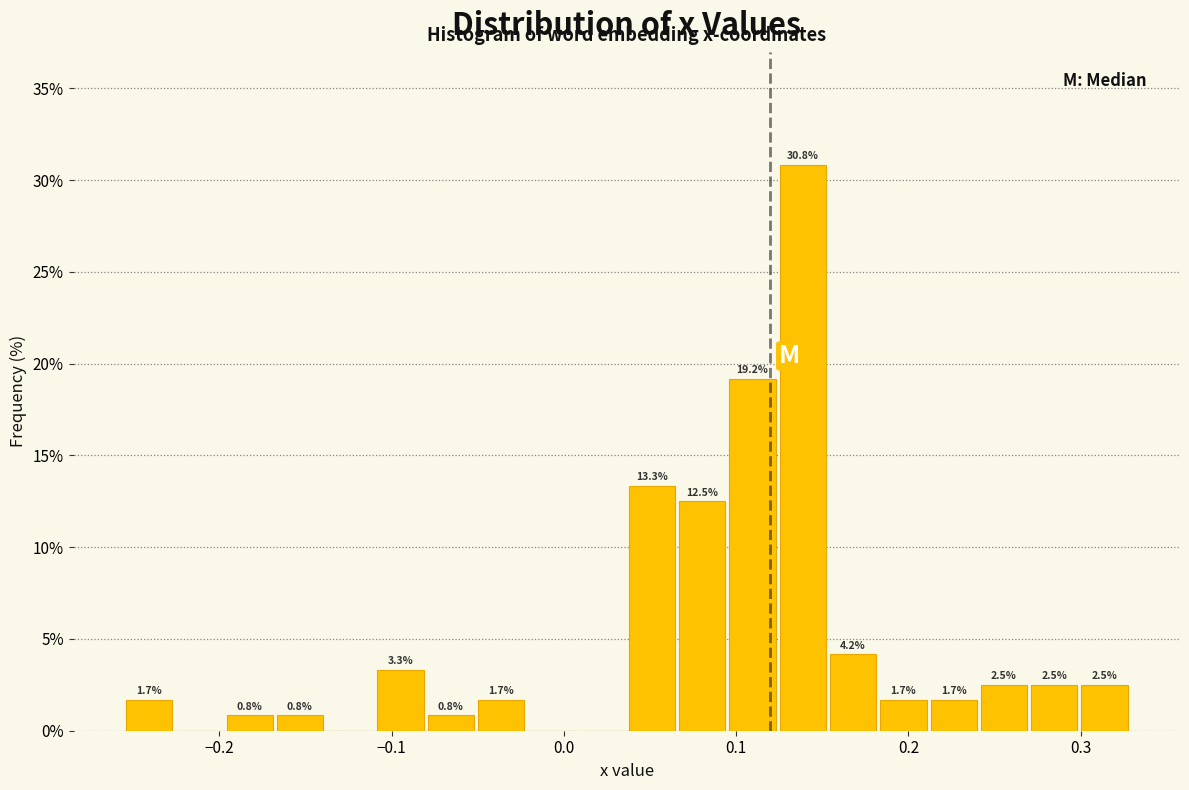

Around what value on the x-axis is the tallest bar? Give the approximate position of its centre, as read against the axis.

0.14